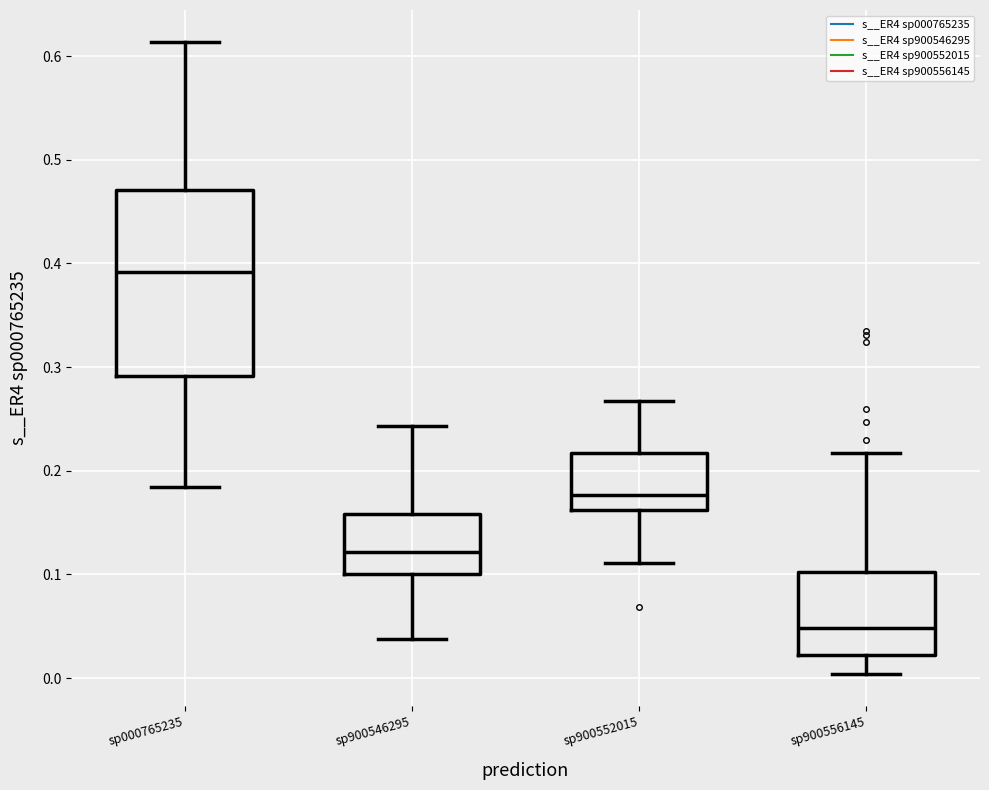

Reading left to right, read every box against the y-axis: the position of its median line, the range the box covers, and the ends of its whiskers. The values are not printed on the chart, so give them approximately, as read against the axis.

sp000765235: median 0.39, box 0.29 to 0.47, whiskers 0.18 to 0.61
sp900546295: median 0.12, box 0.10 to 0.16, whiskers 0.04 to 0.24
sp900552015: median 0.18, box 0.16 to 0.22, whiskers 0.11 to 0.27
sp900556145: median 0.05, box 0.02 to 0.10, whiskers 0.00 to 0.22